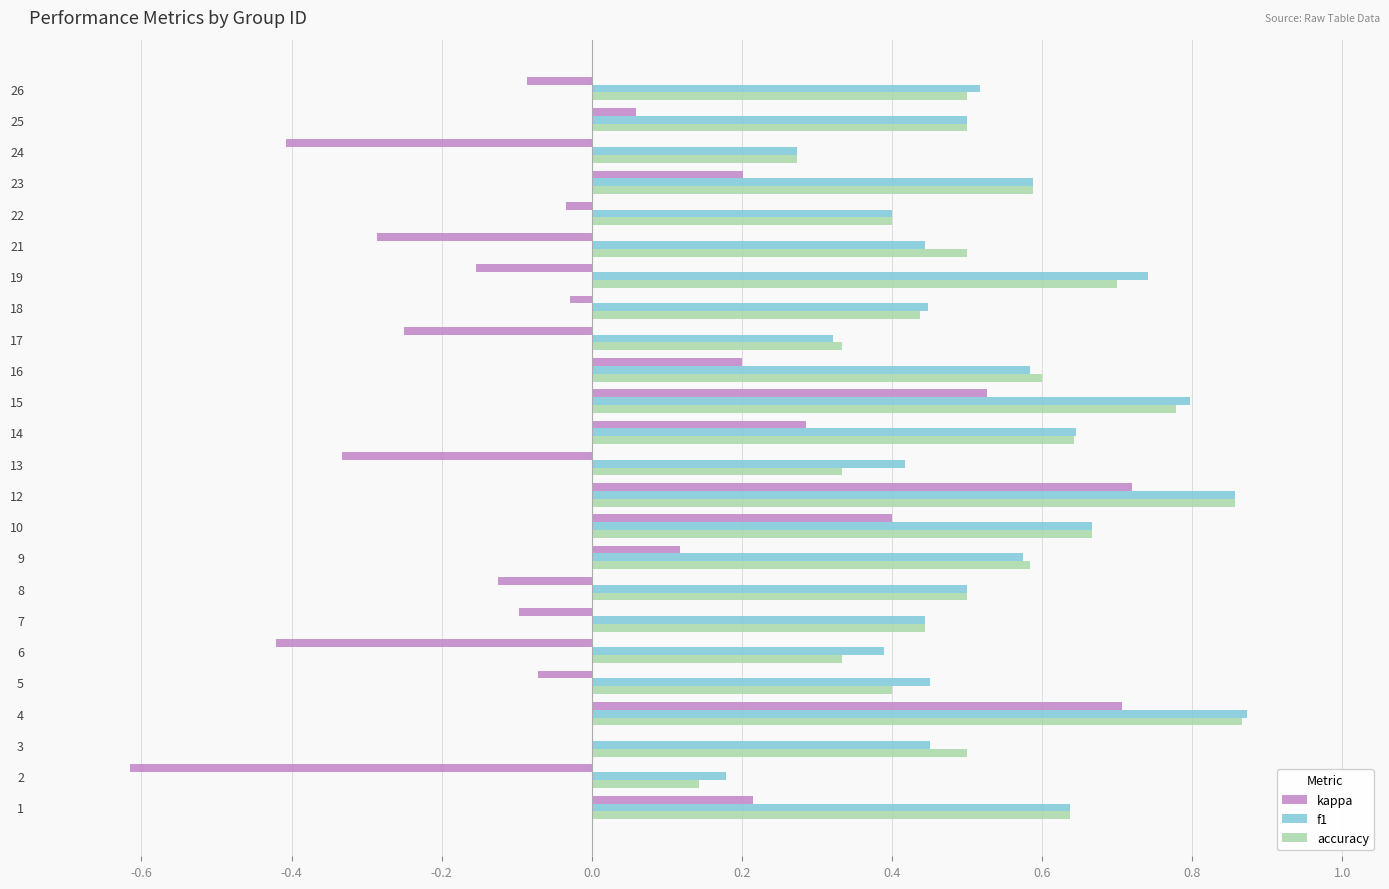

Is it true that accuracy equals 0.2 at 25?

False